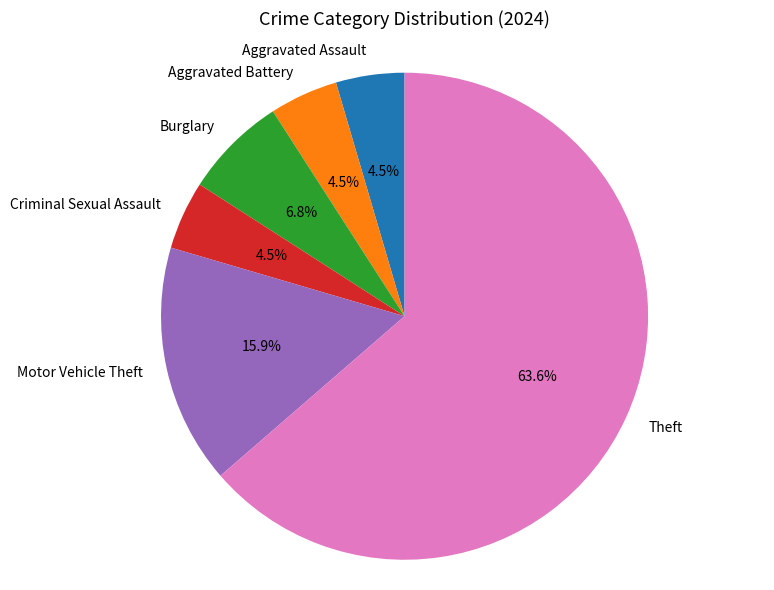

What percentage is NOT represented by Burglary?

93.2%